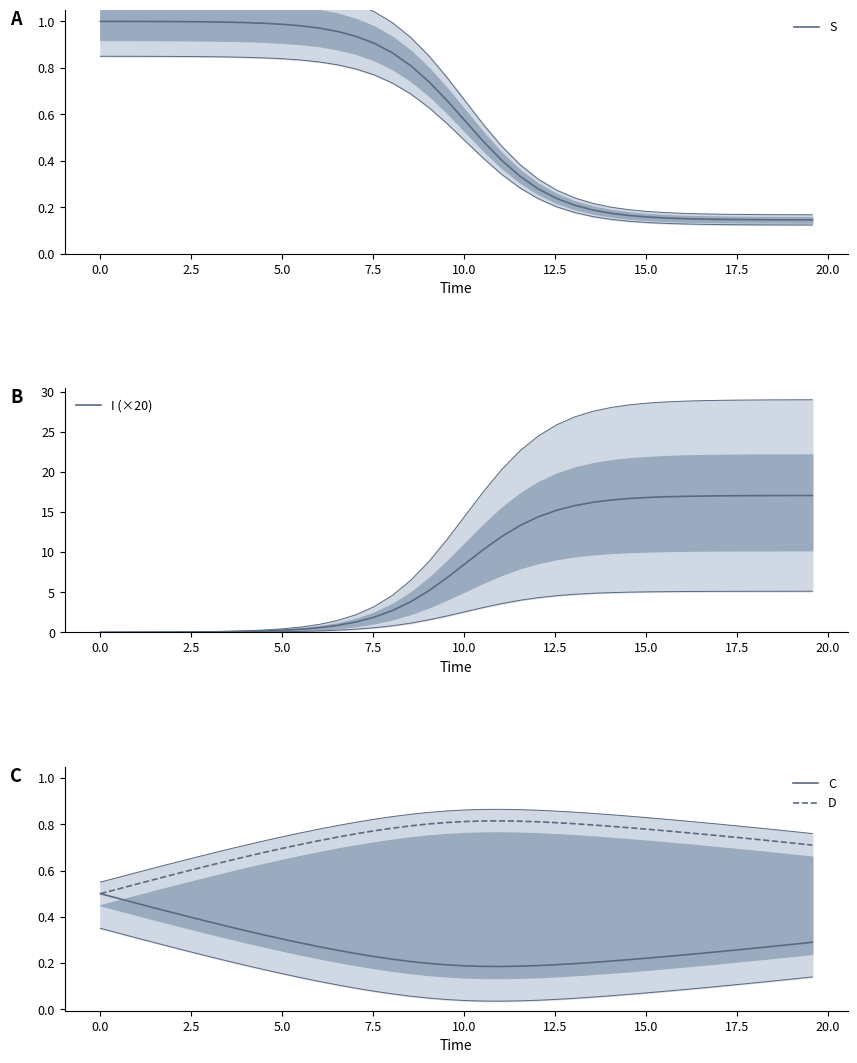

Reading left to right, list all the values displayed in this chart.

S: 1.0	1.0	1.0	1.0	1.0	1.0	1.0	1.0	1.0	1.0	1.0	1.0	1.0	1.0	0.9	0.9	0.9	0.8	0.7	0.7	0.6	0.5	0.4	0.3	0.3	0.2	0.2	0.2	0.2	0.2	0.2	0.2	0.2	0.1	0.1	0.1	0.1	0.1	0.1	0.1
I (×20): 0.0	0.0	0.0	0.0	0.0	0.0	0.0	0.1	0.1	0.2	0.3	0.4	0.6	0.9	1.3	1.9	2.7	3.8	5.2	6.8	8.6	10.4	12.0	13.3	14.4	15.2	15.8	16.2	16.5	16.7	16.8	16.9	17.0	17.0	17.0	17.1	17.1	17.1	17.1	17.1
C: 0.5	0.5	0.5	0.4	0.4	0.4	0.4	0.4	0.3	0.3	0.3	0.3	0.3	0.3	0.2	0.2	0.2	0.2	0.2	0.2	0.2	0.2	0.2	0.2	0.2	0.2	0.2	0.2	0.2	0.2	0.2	0.2	0.2	0.2	0.2	0.3	0.3	0.3	0.3	0.3
D: 0.5	0.5	0.5	0.6	0.6	0.6	0.6	0.6	0.7	0.7	0.7	0.7	0.7	0.7	0.8	0.8	0.8	0.8	0.8	0.8	0.8	0.8	0.8	0.8	0.8	0.8	0.8	0.8	0.8	0.8	0.8	0.8	0.8	0.8	0.8	0.7	0.7	0.7	0.7	0.7